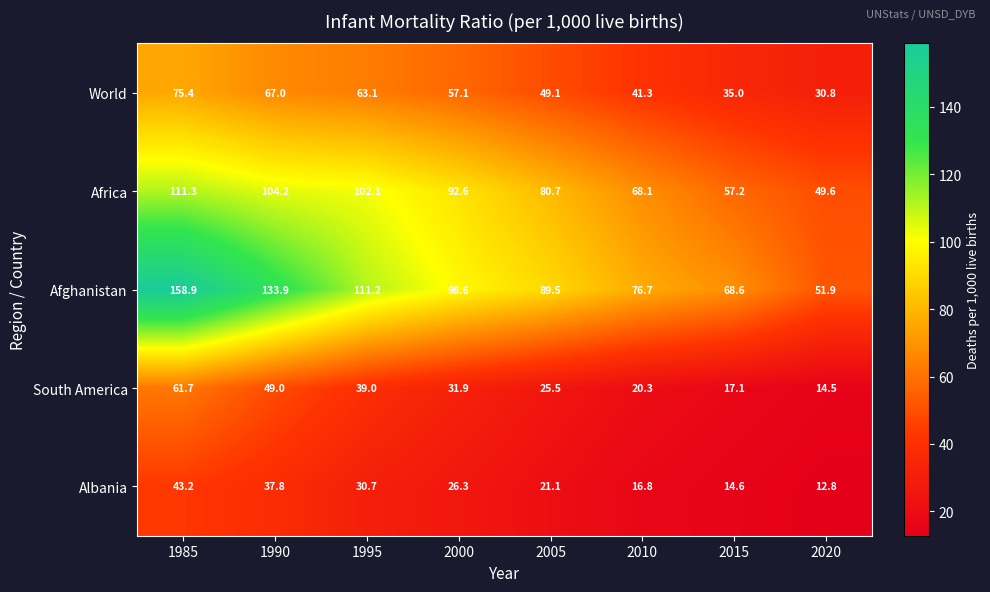

Read the Afghanistan value at 2010.

76.7